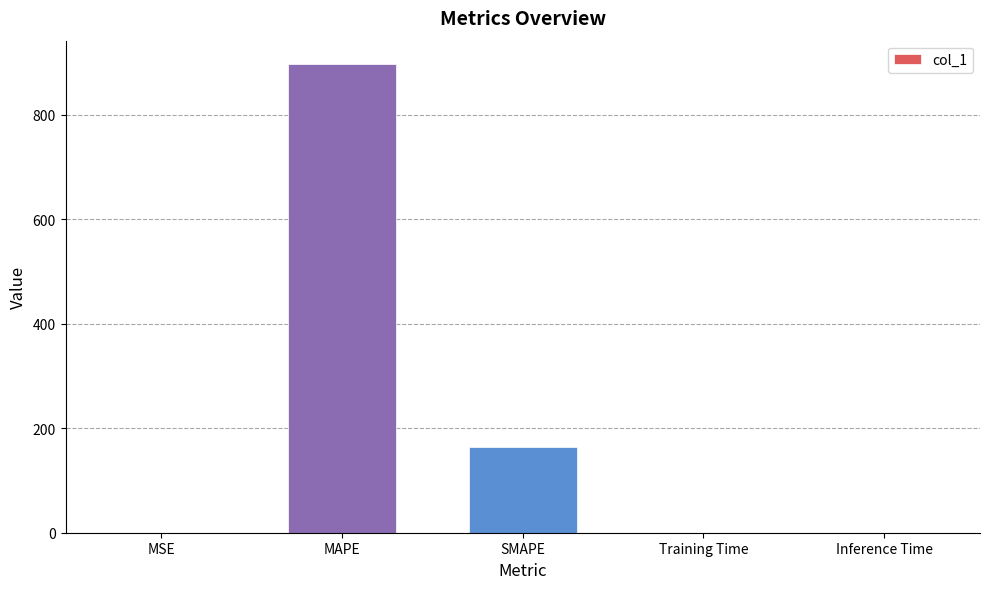

What is the sum of all values?

1060.3